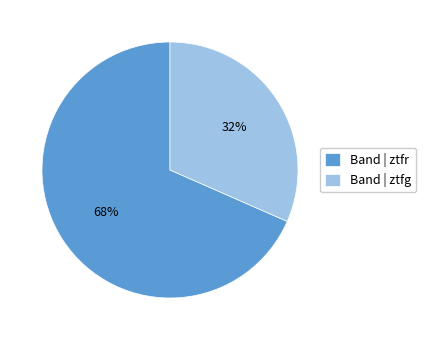

Is there any slice that represents more than half of the pie?

Yes